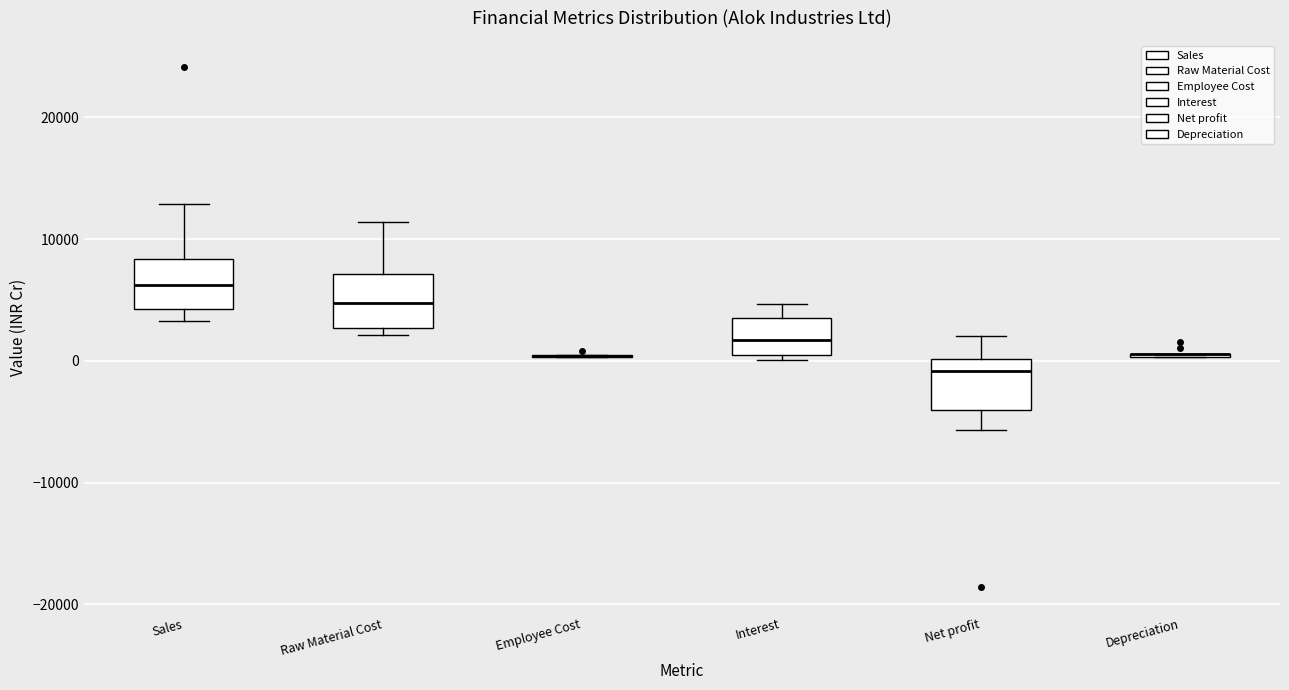

Reading left to right, read every box against the y-axis: the position of its median line, the range the box covers, and the ends of its whiskers. The values are not printed on the chart, so give them approximately, as read against the axis.

Sales: median 6000, box 4000 to 8000, whiskers 3000 to 13000
Raw Material Cost: median 5000, box 3000 to 7000, whiskers 2000 to 11000
Employee Cost: box collapsed to a line at 0, whiskers 0 to 1000
Interest: median 2000, box 0 to 3000, whiskers 0 (just below the box's lower edge) to 5000
Net profit: median -1000, box -4000 to 0, whiskers -6000 to 2000
Depreciation: box collapsed to a line at 1000, whiskers 0 to 1000